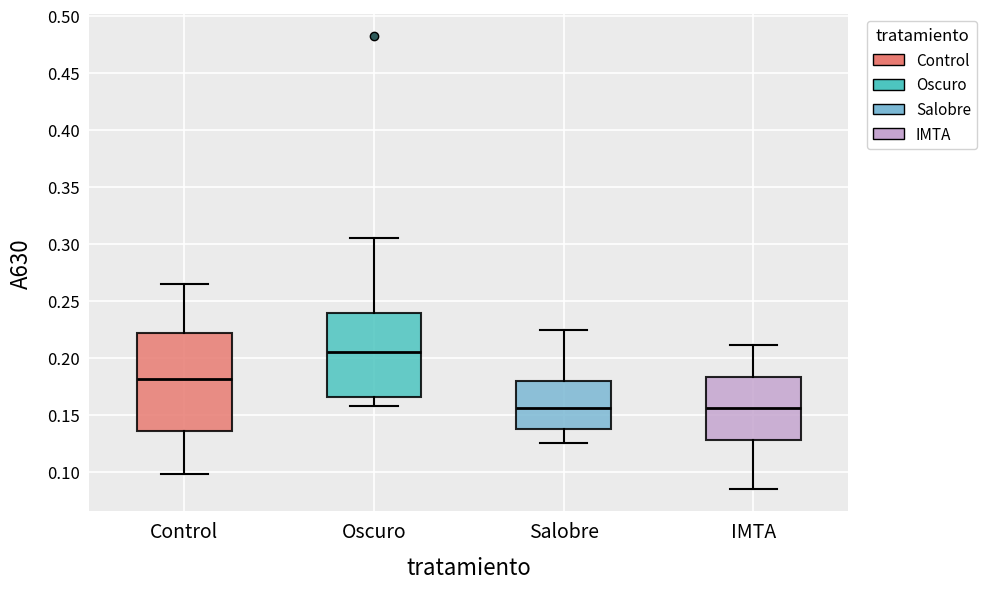

Where does the median line of the box for Oscuro sit on the y-axis? The values are not printed on the chart, so give them approximately, as read against the axis.

0.205